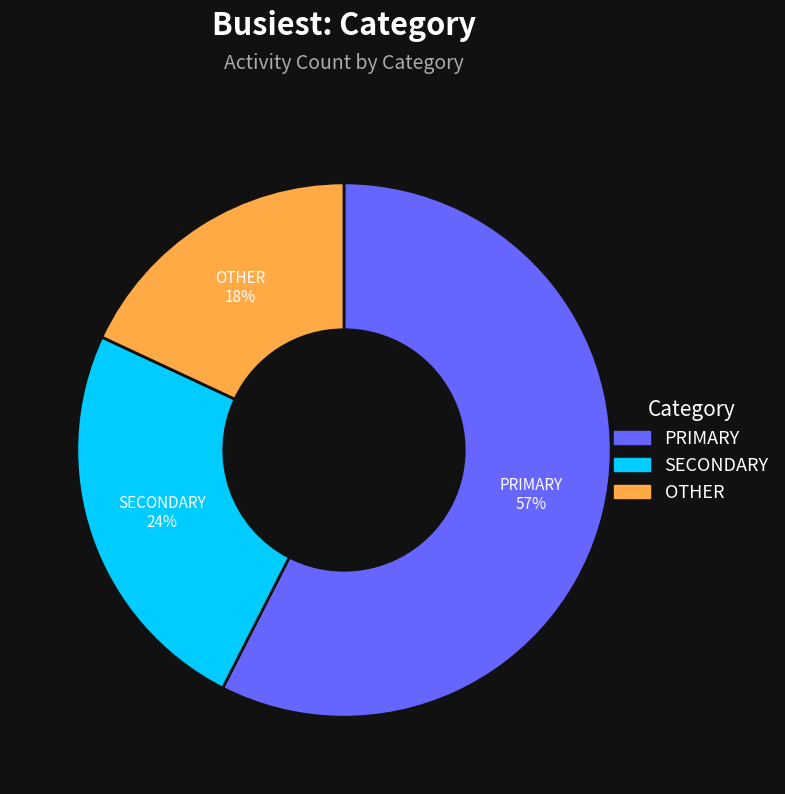

To the nearest percent, what is the difference between the largest and smallest slice percentages?

39%